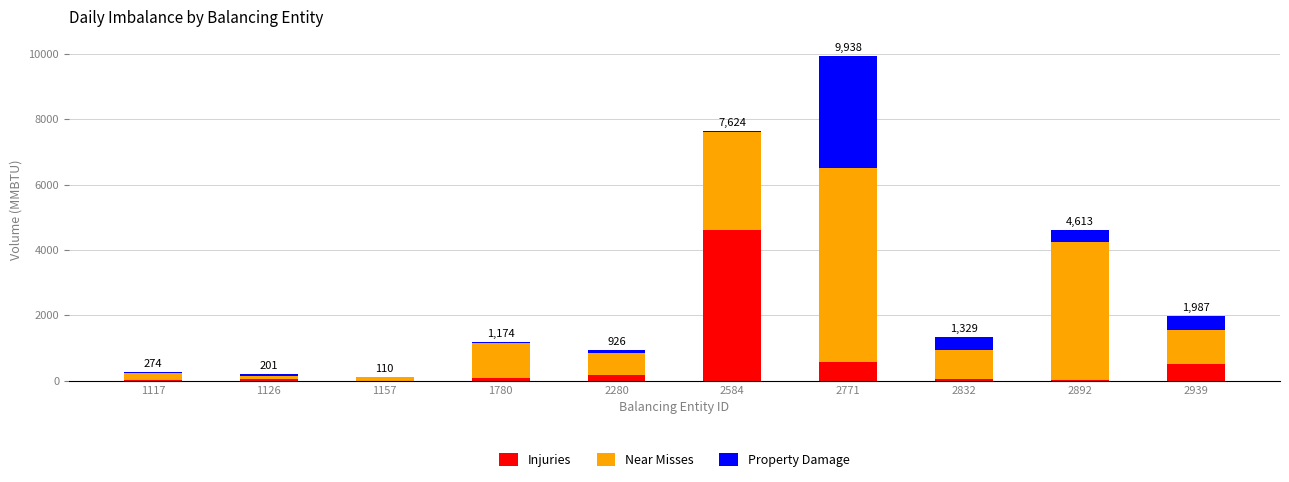

Does the chart contain stacked bars?

Yes